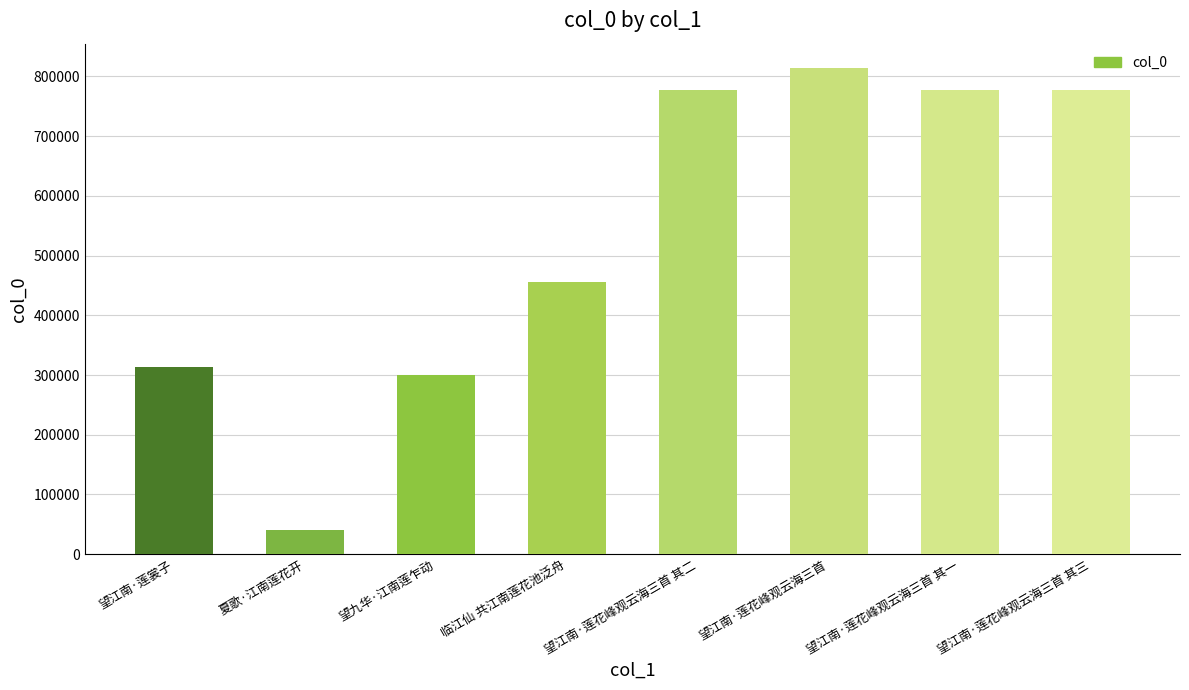

What is the greatest value displayed?

814061